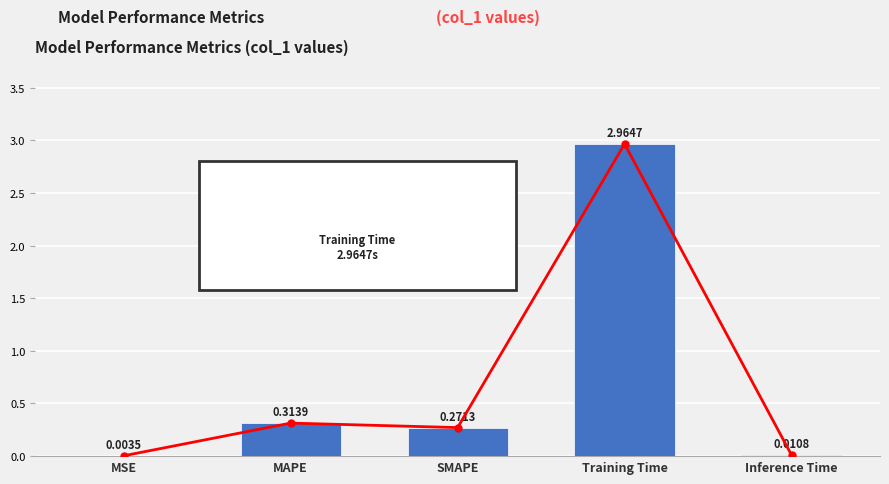

Is it true that the value at Training Time is 4.5?

False